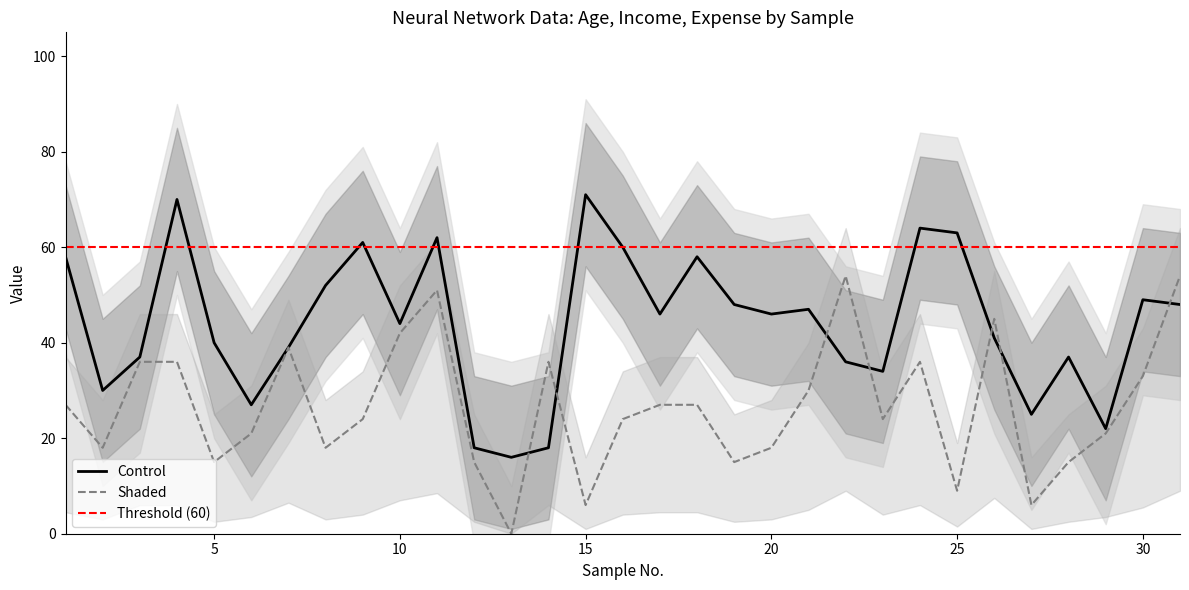

True or false: Control and Shaded cross at least once.

True